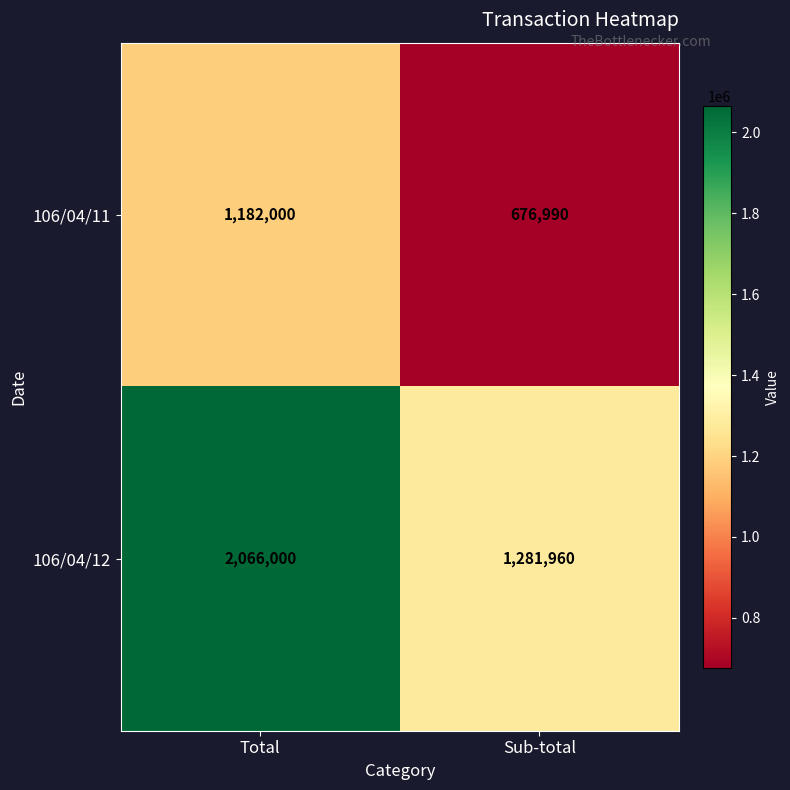

Rank the series by their average value, from lowest to highest.

106/04/11, 106/04/12